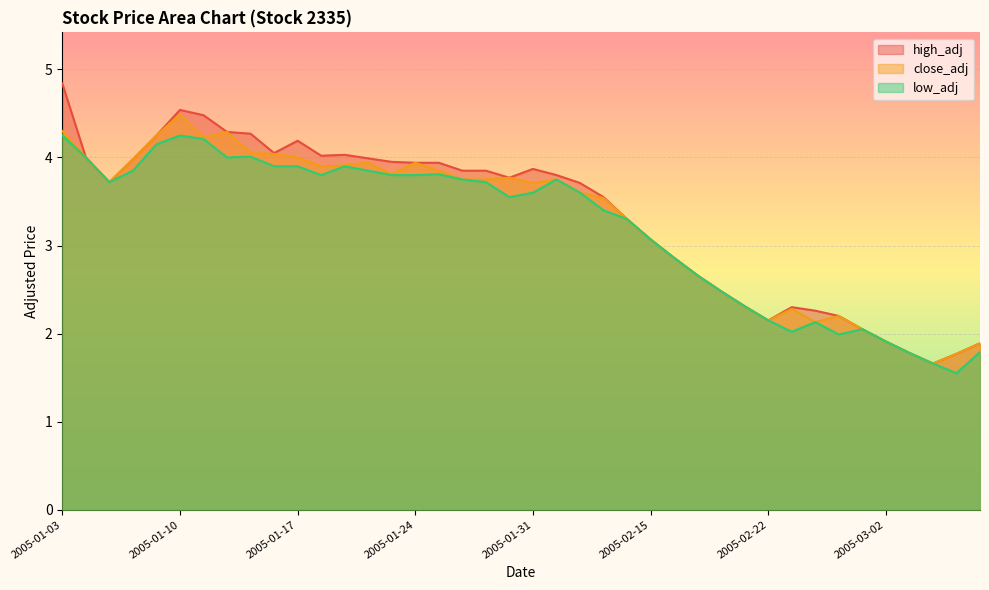

Which label corresponds to the largest value in the chart?

2005-01-03